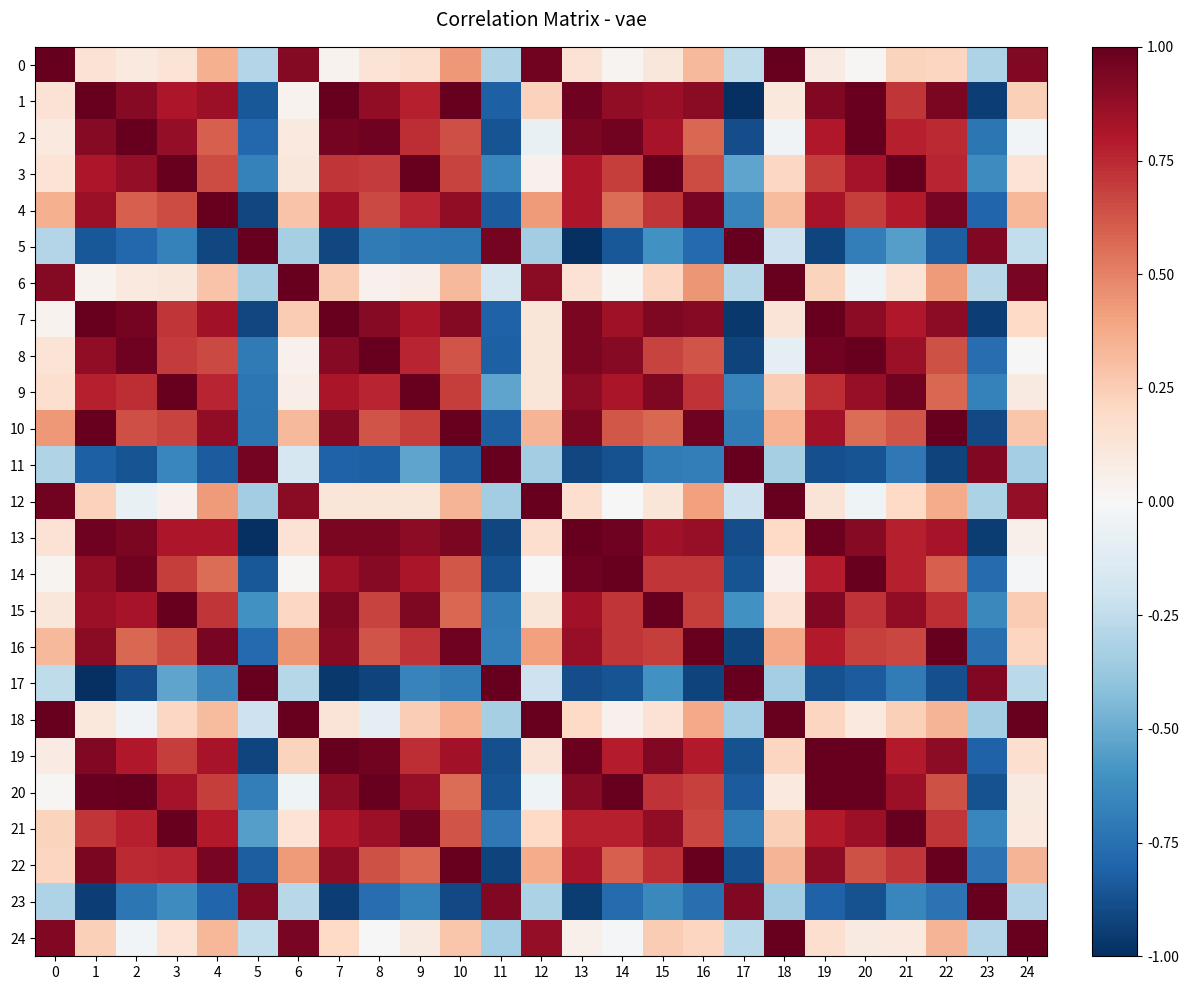

Reading left to right, extract all data points from this chart.

0: 0=1.0	1=0.1	2=0.1	3=0.1	4=0.4	5=-0.3	6=0.9	7=0.0	8=0.1	9=0.2	10=0.4	11=-0.3	12=1.0	13=0.1	14=0.0	15=0.1	16=0.3	17=-0.3	18=1.0	19=0.1	20=0.0	21=0.2	22=0.2	23=-0.3	24=0.9
1: 0=0.1	1=1.0	2=0.9	3=0.8	4=0.9	5=-0.8	6=0.0	7=1.0	8=0.9	9=0.8	10=1.0	11=-0.8	12=0.2	13=1.0	14=0.9	15=0.9	16=0.9	17=-1.0	18=0.1	19=0.9	20=1.0	21=0.7	22=0.9	23=-0.9	24=0.2
2: 0=0.1	1=0.9	2=1.0	3=0.9	4=0.6	5=-0.8	6=0.1	7=1.0	8=1.0	9=0.7	10=0.6	11=-0.9	12=-0.1	13=0.9	14=1.0	15=0.8	16=0.6	17=-0.9	18=-0.0	19=0.8	20=1.0	21=0.8	22=0.7	23=-0.7	24=-0.0
3: 0=0.1	1=0.8	2=0.9	3=1.0	4=0.7	5=-0.7	6=0.1	7=0.7	8=0.7	9=1.0	10=0.7	11=-0.7	12=0.0	13=0.8	14=0.7	15=1.0	16=0.7	17=-0.5	18=0.2	19=0.7	20=0.8	21=1.0	22=0.8	23=-0.6	24=0.1
4: 0=0.4	1=0.9	2=0.6	3=0.7	4=1.0	5=-0.9	6=0.3	7=0.8	8=0.7	9=0.8	10=0.9	11=-0.8	12=0.4	13=0.8	14=0.6	15=0.7	16=0.9	17=-0.7	18=0.3	19=0.8	20=0.7	21=0.8	22=1.0	23=-0.8	24=0.3
5: 0=-0.3	1=-0.8	2=-0.8	3=-0.7	4=-0.9	5=1.0	6=-0.3	7=-0.9	8=-0.7	9=-0.7	10=-0.7	11=1.0	12=-0.4	13=-1.0	14=-0.9	15=-0.6	16=-0.8	17=1.0	18=-0.2	19=-0.9	20=-0.7	21=-0.6	22=-0.8	23=0.9	24=-0.2
6: 0=0.9	1=0.0	2=0.1	3=0.1	4=0.3	5=-0.3	6=1.0	7=0.3	8=0.0	9=0.1	10=0.3	11=-0.2	12=0.9	13=0.1	14=0.0	15=0.2	16=0.4	17=-0.3	18=1.0	19=0.2	20=-0.0	21=0.1	22=0.4	23=-0.3	24=1.0
7: 0=0.0	1=1.0	2=1.0	3=0.7	4=0.8	5=-0.9	6=0.3	7=1.0	8=0.9	9=0.8	10=0.9	11=-0.8	12=0.1	13=0.9	14=0.9	15=0.9	16=0.9	17=-1.0	18=0.1	19=1.0	20=0.9	21=0.8	22=0.9	23=-0.9	24=0.2
8: 0=0.1	1=0.9	2=1.0	3=0.7	4=0.7	5=-0.7	6=0.0	7=0.9	8=1.0	9=0.8	10=0.6	11=-0.8	12=0.1	13=0.9	14=0.9	15=0.7	16=0.6	17=-0.9	18=-0.1	19=1.0	20=1.0	21=0.9	22=0.6	23=-0.8	24=0.0
9: 0=0.2	1=0.8	2=0.7	3=1.0	4=0.8	5=-0.7	6=0.1	7=0.8	8=0.8	9=1.0	10=0.7	11=-0.5	12=0.1	13=0.9	14=0.8	15=0.9	16=0.7	17=-0.7	18=0.2	19=0.7	20=0.9	21=1.0	22=0.6	23=-0.7	24=0.1
10: 0=0.4	1=1.0	2=0.6	3=0.7	4=0.9	5=-0.7	6=0.3	7=0.9	8=0.6	9=0.7	10=1.0	11=-0.8	12=0.3	13=0.9	14=0.6	15=0.6	16=1.0	17=-0.7	18=0.3	19=0.8	20=0.6	21=0.6	22=1.0	23=-0.9	24=0.3
11: 0=-0.3	1=-0.8	2=-0.9	3=-0.7	4=-0.8	5=1.0	6=-0.2	7=-0.8	8=-0.8	9=-0.5	10=-0.8	11=1.0	12=-0.3	13=-0.9	14=-0.9	15=-0.7	16=-0.7	17=1.0	18=-0.3	19=-0.9	20=-0.9	21=-0.7	22=-0.9	23=0.9	24=-0.3
12: 0=1.0	1=0.2	2=-0.1	3=0.0	4=0.4	5=-0.4	6=0.9	7=0.1	8=0.1	9=0.1	10=0.3	11=-0.3	12=1.0	13=0.2	14=0.0	15=0.1	16=0.4	17=-0.2	18=1.0	19=0.1	20=-0.0	21=0.2	22=0.4	23=-0.3	24=0.9
13: 0=0.1	1=1.0	2=0.9	3=0.8	4=0.8	5=-1.0	6=0.1	7=0.9	8=0.9	9=0.9	10=0.9	11=-0.9	12=0.2	13=1.0	14=1.0	15=0.8	16=0.9	17=-0.9	18=0.2	19=1.0	20=0.9	21=0.8	22=0.8	23=-0.9	24=0.0
14: 0=0.0	1=0.9	2=1.0	3=0.7	4=0.6	5=-0.9	6=0.0	7=0.9	8=0.9	9=0.8	10=0.6	11=-0.9	12=0.0	13=1.0	14=1.0	15=0.7	16=0.7	17=-0.9	18=0.0	19=0.8	20=1.0	21=0.8	22=0.6	23=-0.8	24=-0.0
15: 0=0.1	1=0.9	2=0.8	3=1.0	4=0.7	5=-0.6	6=0.2	7=0.9	8=0.7	9=0.9	10=0.6	11=-0.7	12=0.1	13=0.8	14=0.7	15=1.0	16=0.7	17=-0.6	18=0.1	19=0.9	20=0.7	21=0.9	22=0.7	23=-0.6	24=0.3
16: 0=0.3	1=0.9	2=0.6	3=0.7	4=0.9	5=-0.8	6=0.4	7=0.9	8=0.6	9=0.7	10=1.0	11=-0.7	12=0.4	13=0.9	14=0.7	15=0.7	16=1.0	17=-0.9	18=0.4	19=0.8	20=0.7	21=0.7	22=1.0	23=-0.8	24=0.2
17: 0=-0.3	1=-1.0	2=-0.9	3=-0.5	4=-0.7	5=1.0	6=-0.3	7=-1.0	8=-0.9	9=-0.7	10=-0.7	11=1.0	12=-0.2	13=-0.9	14=-0.9	15=-0.6	16=-0.9	17=1.0	18=-0.3	19=-0.9	20=-0.8	21=-0.7	22=-0.9	23=0.9	24=-0.3
18: 0=1.0	1=0.1	2=-0.0	3=0.2	4=0.3	5=-0.2	6=1.0	7=0.1	8=-0.1	9=0.2	10=0.3	11=-0.3	12=1.0	13=0.2	14=0.0	15=0.1	16=0.4	17=-0.3	18=1.0	19=0.2	20=0.1	21=0.2	22=0.3	23=-0.3	24=1.0
19: 0=0.1	1=0.9	2=0.8	3=0.7	4=0.8	5=-0.9	6=0.2	7=1.0	8=1.0	9=0.7	10=0.8	11=-0.9	12=0.1	13=1.0	14=0.8	15=0.9	16=0.8	17=-0.9	18=0.2	19=1.0	20=1.0	21=0.8	22=0.9	23=-0.8	24=0.2
20: 0=0.0	1=1.0	2=1.0	3=0.8	4=0.7	5=-0.7	6=-0.0	7=0.9	8=1.0	9=0.9	10=0.6	11=-0.9	12=-0.0	13=0.9	14=1.0	15=0.7	16=0.7	17=-0.8	18=0.1	19=1.0	20=1.0	21=0.9	22=0.6	23=-0.9	24=0.1
21: 0=0.2	1=0.7	2=0.8	3=1.0	4=0.8	5=-0.6	6=0.1	7=0.8	8=0.9	9=1.0	10=0.6	11=-0.7	12=0.2	13=0.8	14=0.8	15=0.9	16=0.7	17=-0.7	18=0.2	19=0.8	20=0.9	21=1.0	22=0.7	23=-0.7	24=0.1
22: 0=0.2	1=0.9	2=0.7	3=0.8	4=1.0	5=-0.8	6=0.4	7=0.9	8=0.6	9=0.6	10=1.0	11=-0.9	12=0.4	13=0.8	14=0.6	15=0.7	16=1.0	17=-0.9	18=0.3	19=0.9	20=0.6	21=0.7	22=1.0	23=-0.7	24=0.3
23: 0=-0.3	1=-0.9	2=-0.7	3=-0.6	4=-0.8	5=0.9	6=-0.3	7=-0.9	8=-0.8	9=-0.7	10=-0.9	11=0.9	12=-0.3	13=-0.9	14=-0.8	15=-0.6	16=-0.8	17=0.9	18=-0.3	19=-0.8	20=-0.9	21=-0.7	22=-0.7	23=1.0	24=-0.3
24: 0=0.9	1=0.2	2=-0.0	3=0.1	4=0.3	5=-0.2	6=1.0	7=0.2	8=0.0	9=0.1	10=0.3	11=-0.3	12=0.9	13=0.0	14=-0.0	15=0.3	16=0.2	17=-0.3	18=1.0	19=0.2	20=0.1	21=0.1	22=0.3	23=-0.3	24=1.0